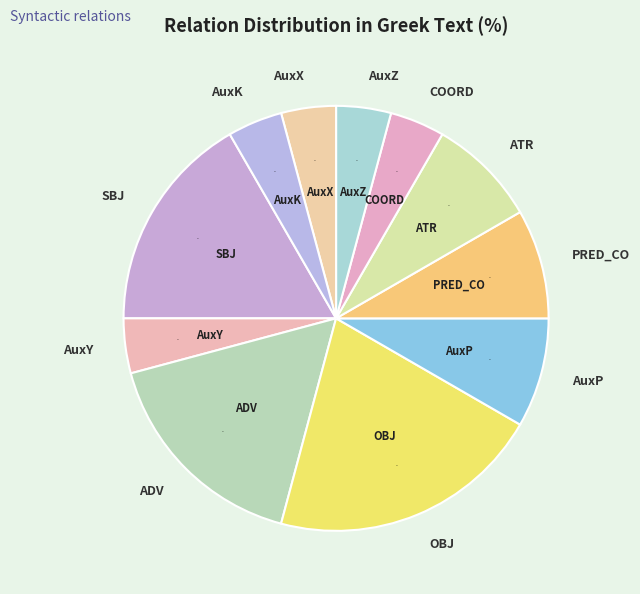

How many segments does this pie chart have?

11